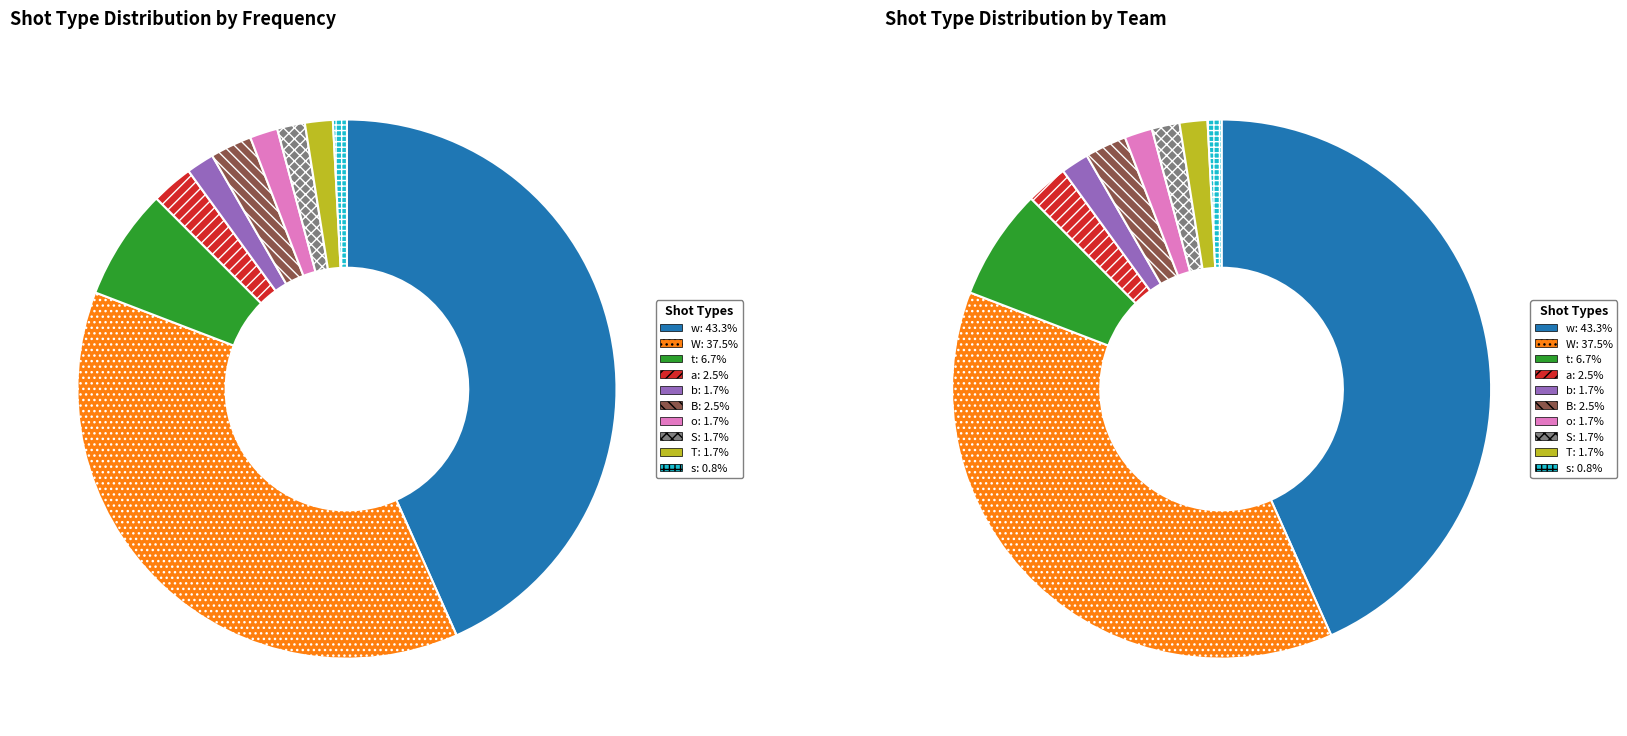

What is the largest slice in the pie chart?

w